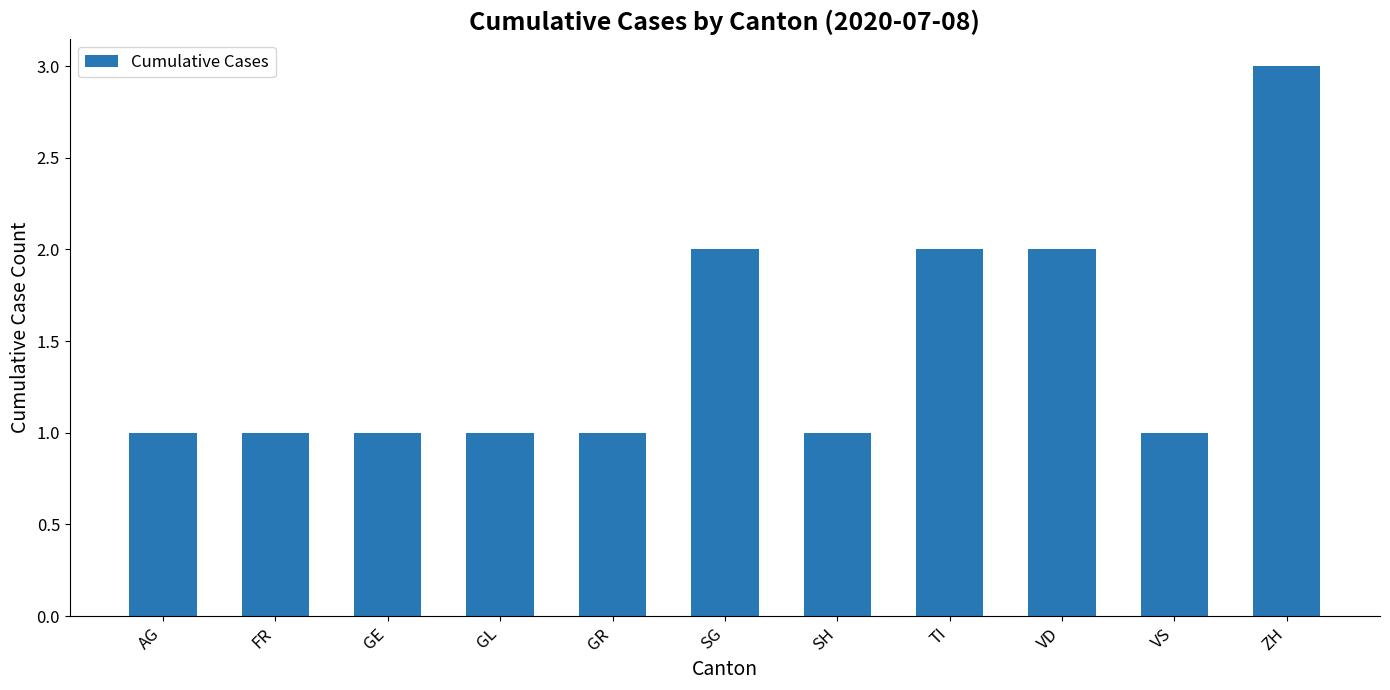

The value at SG is 0. True or false?

False